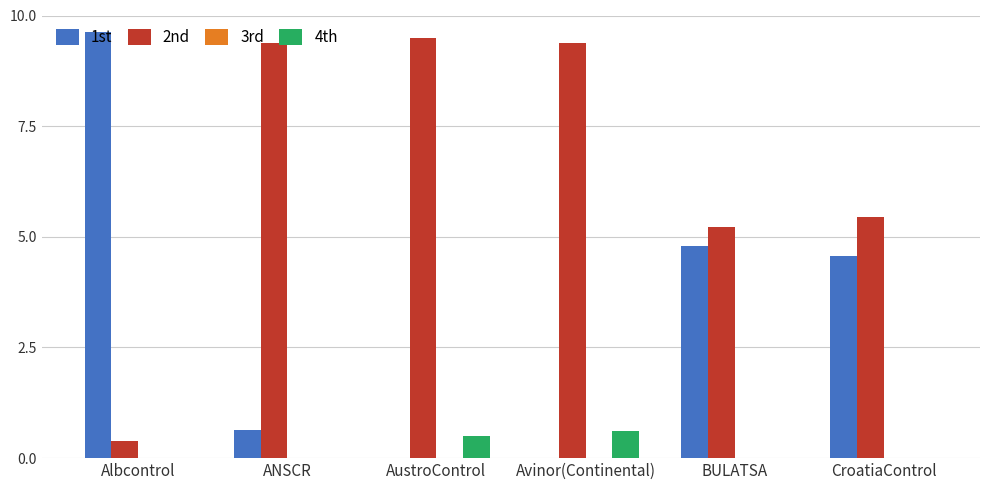

Is it true that 1st equals 2.4 at Albcontrol?

False